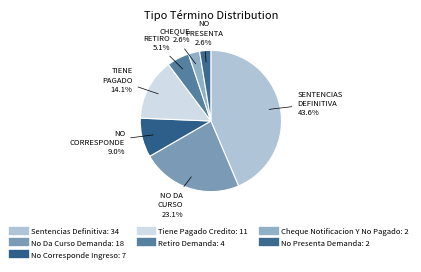

Count the number of slices in the pie.

7